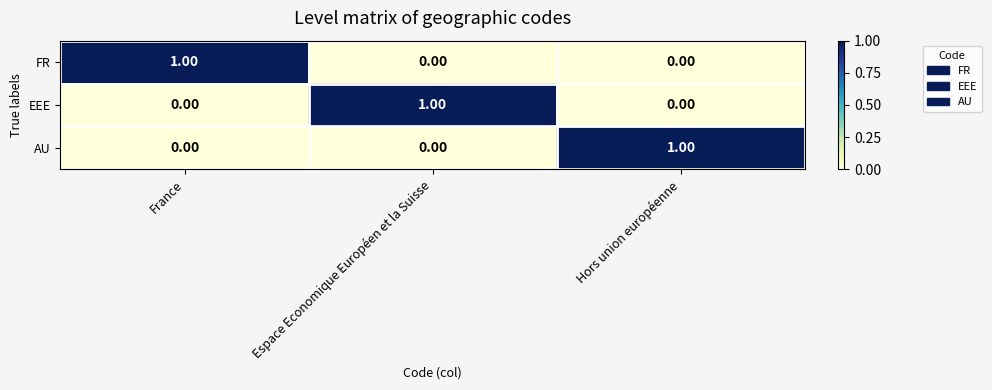

What is the difference between the highest and lowest values at Espace Economique Européen et la Suisse?

1